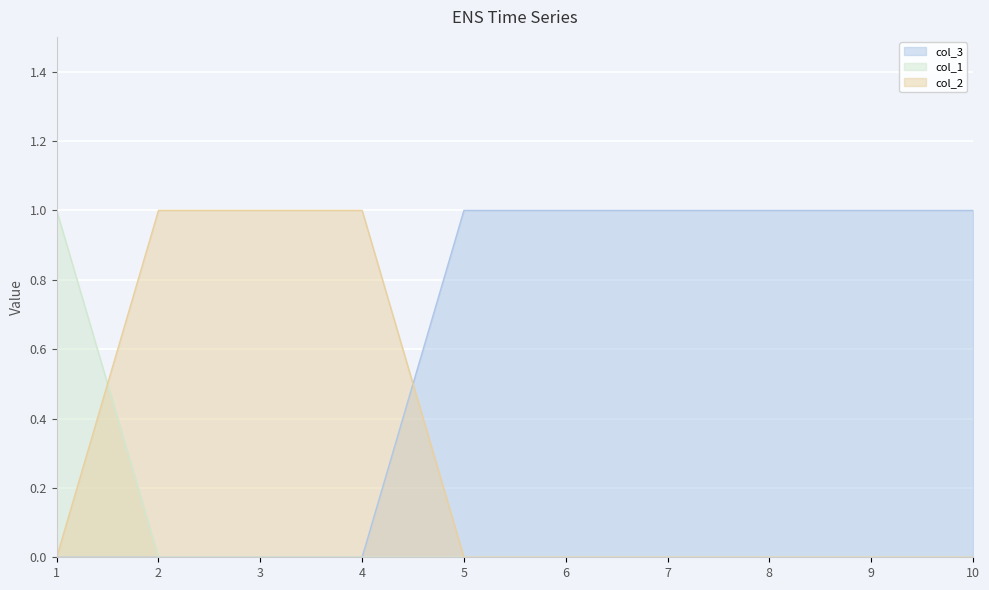

True or false: col_3 has a value of 2 at 7.

False